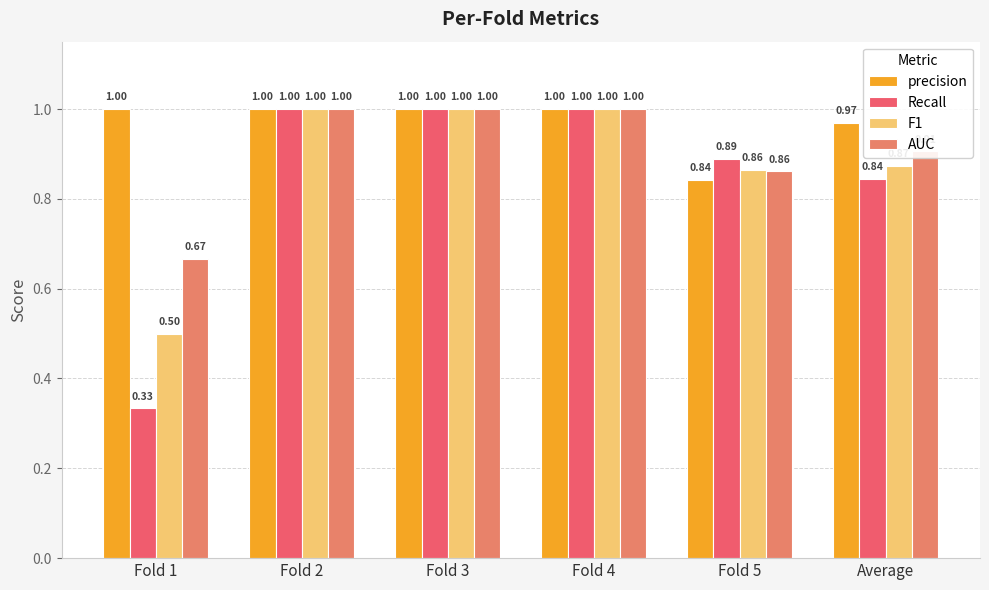

At Fold 3, list the series in order from smallest to largest.

precision, Recall, F1, AUC